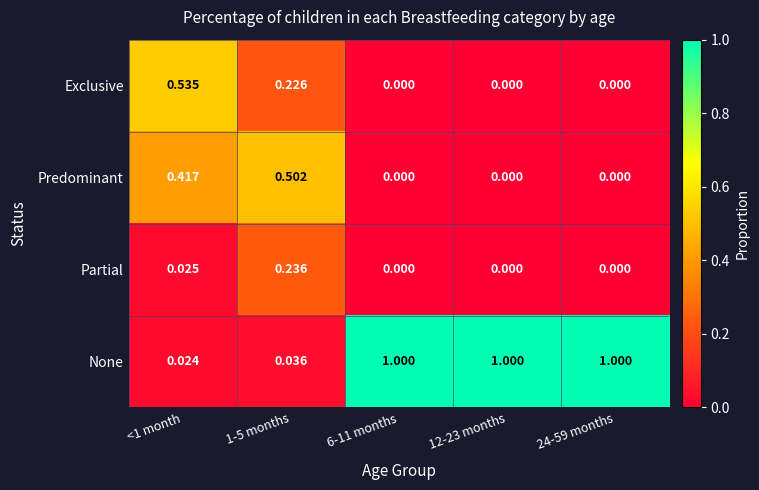

Rank the series by their maximum value, from lowest to highest.

Partial, Predominant, Exclusive, None